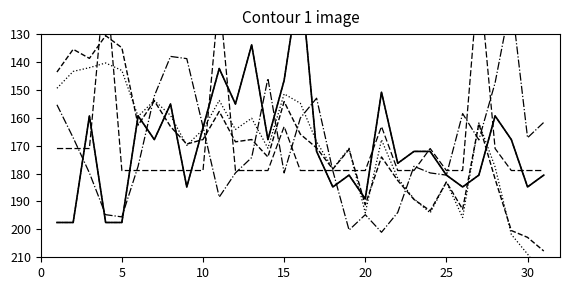

What is the sum of all 9am Humidity values?

5270.0